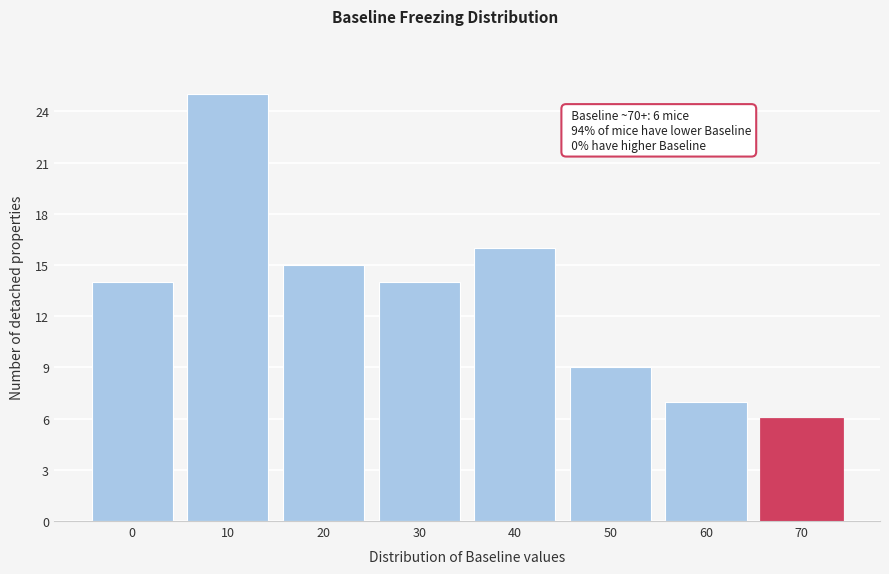

Reading right to left, what are all the values shown in this chart?

70=6	60=7	50=9	40=16	30=14	20=15	10=25	0=14